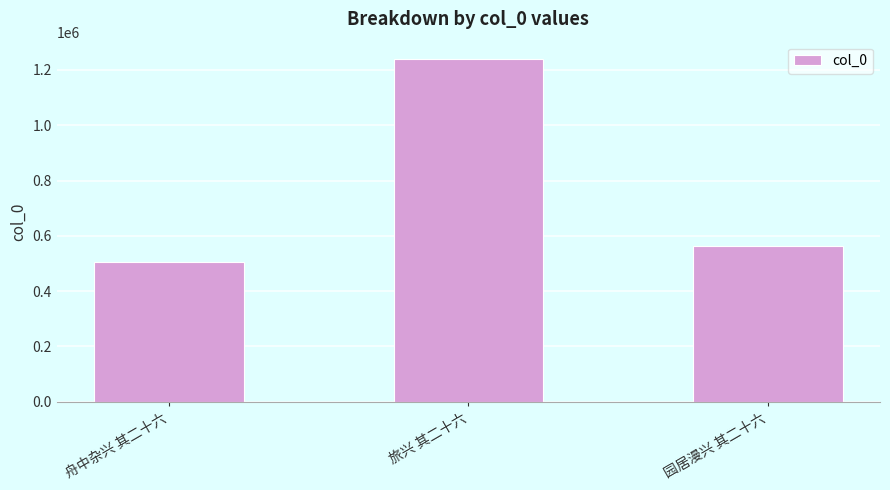

What is the change in value from 舟中杂兴 其二十六 to 旅兴 其二十六?

+733558